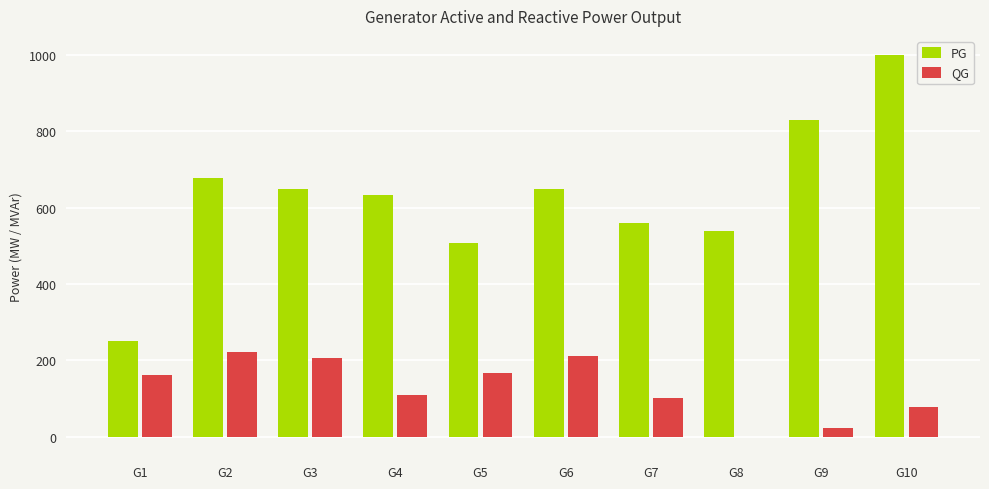

Is it true that QG equals 21.7 at G9?

True